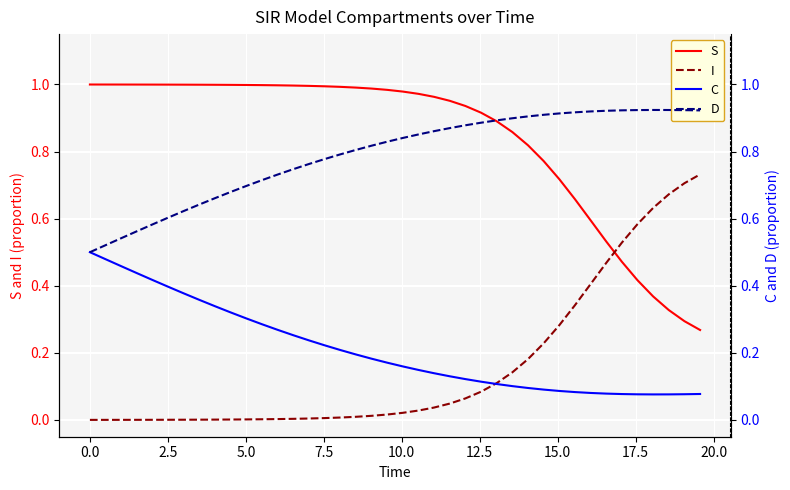

How many lines are shown in the chart?

4